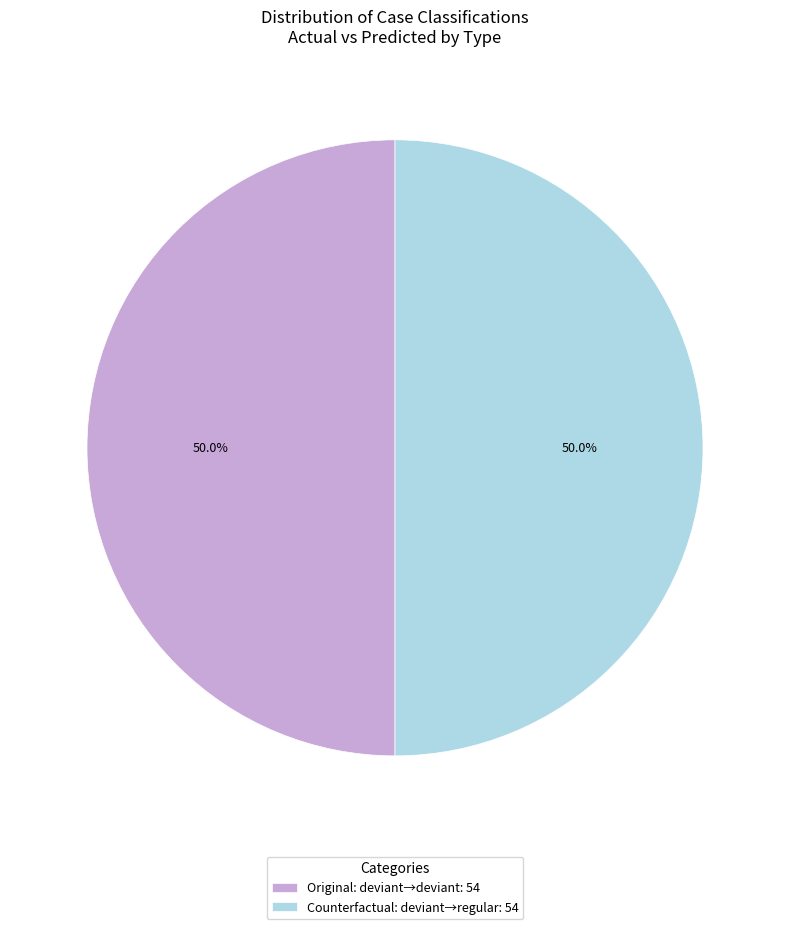

What is the ratio of the value at Counterfactual: deviant→regular: 54 to the value at Original: deviant→deviant: 54?

1.0